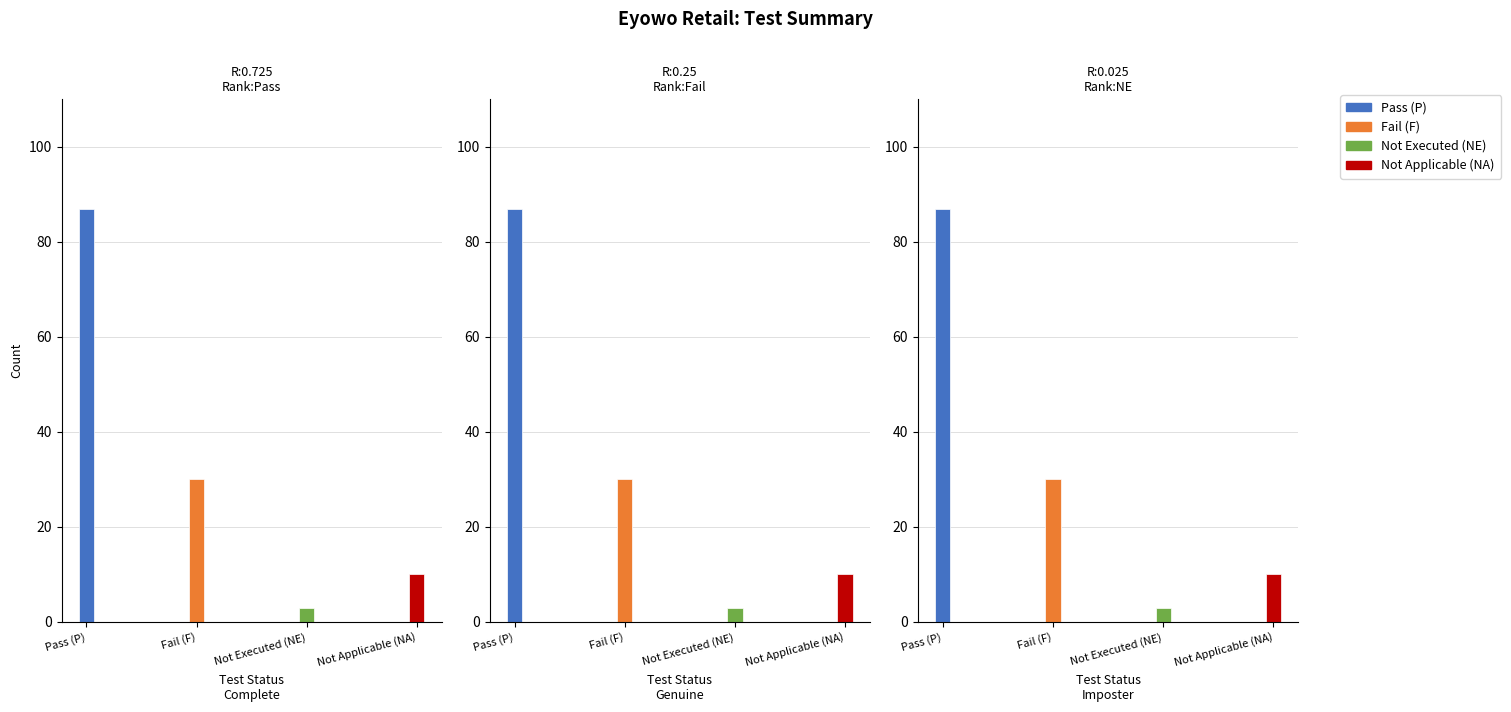

Count the number of data series in this chart.

4